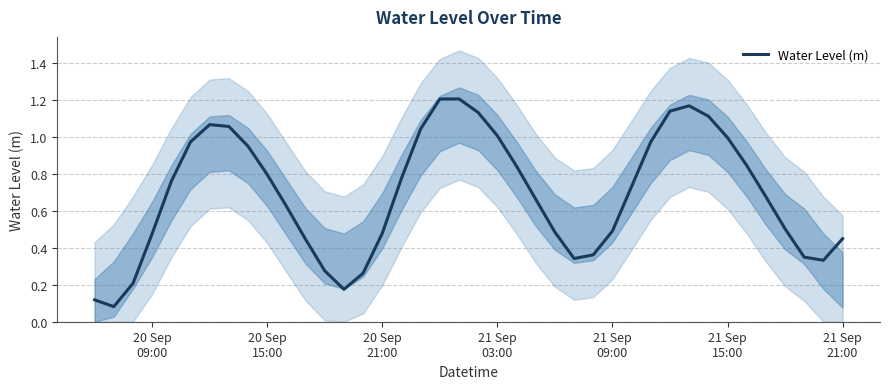

Reading right to left, what are all the values shown in this chart?

0.5	0.3	0.3	0.5	0.7	0.8	1.0	1.1	1.2	1.1	1.0	0.7	0.5	0.4	0.3	0.5	0.7	0.8	1.0	1.1	1.2	1.2	1.0	0.8	0.5	0.3	0.2	0.3	0.4	0.6	0.8	1.0	1.1	1.1	1.0	0.8	0.5	0.2	0.1	0.1